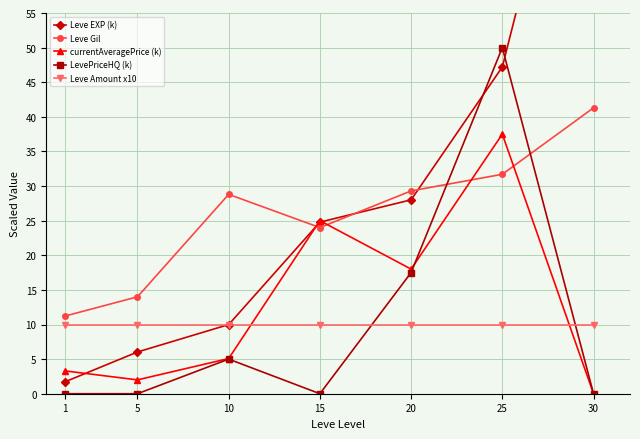

What is the difference between the maximum and minimum values in the currentAveragePrice (k) series?

37.5